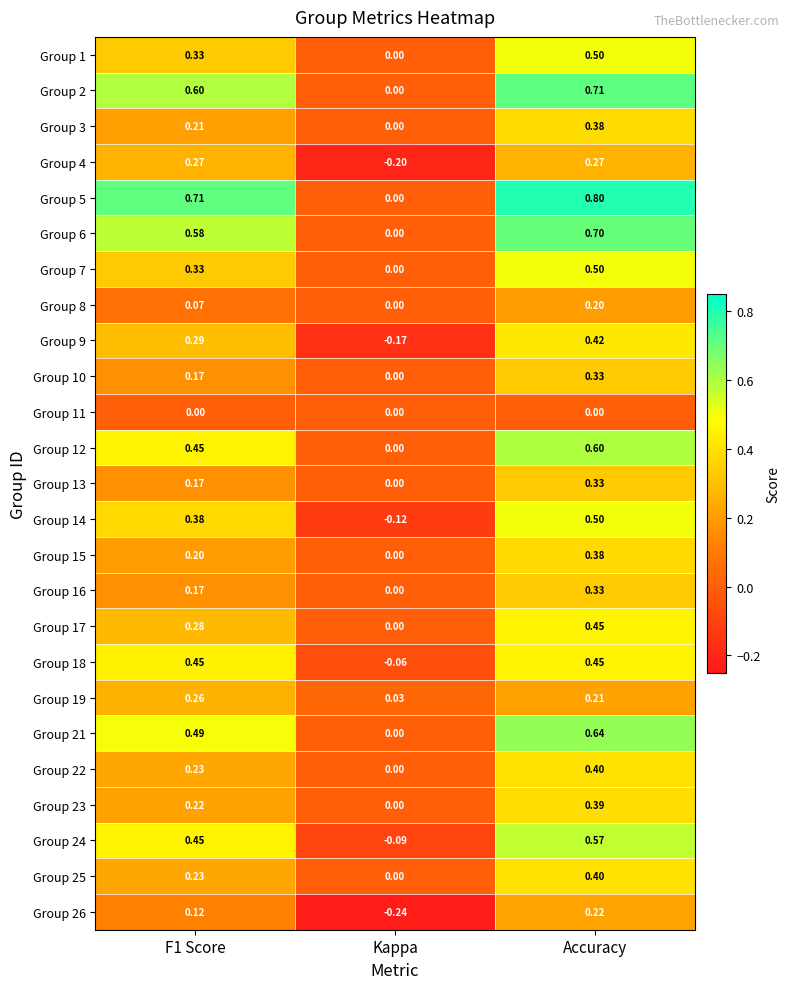

Where is Group 4 nearest to the value 0?

Kappa